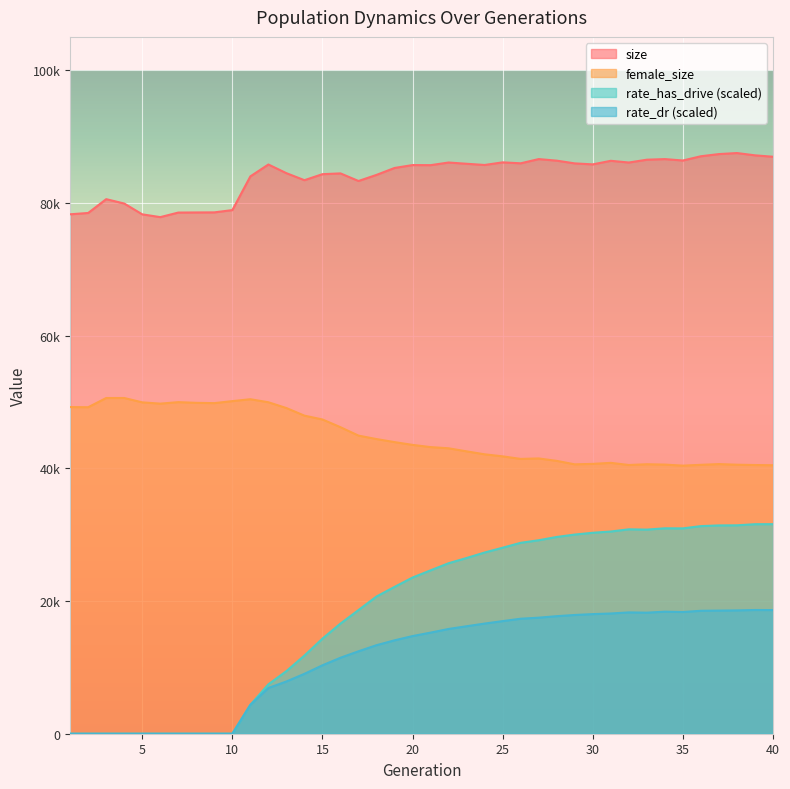

Which series has the largest total across all categories?

size